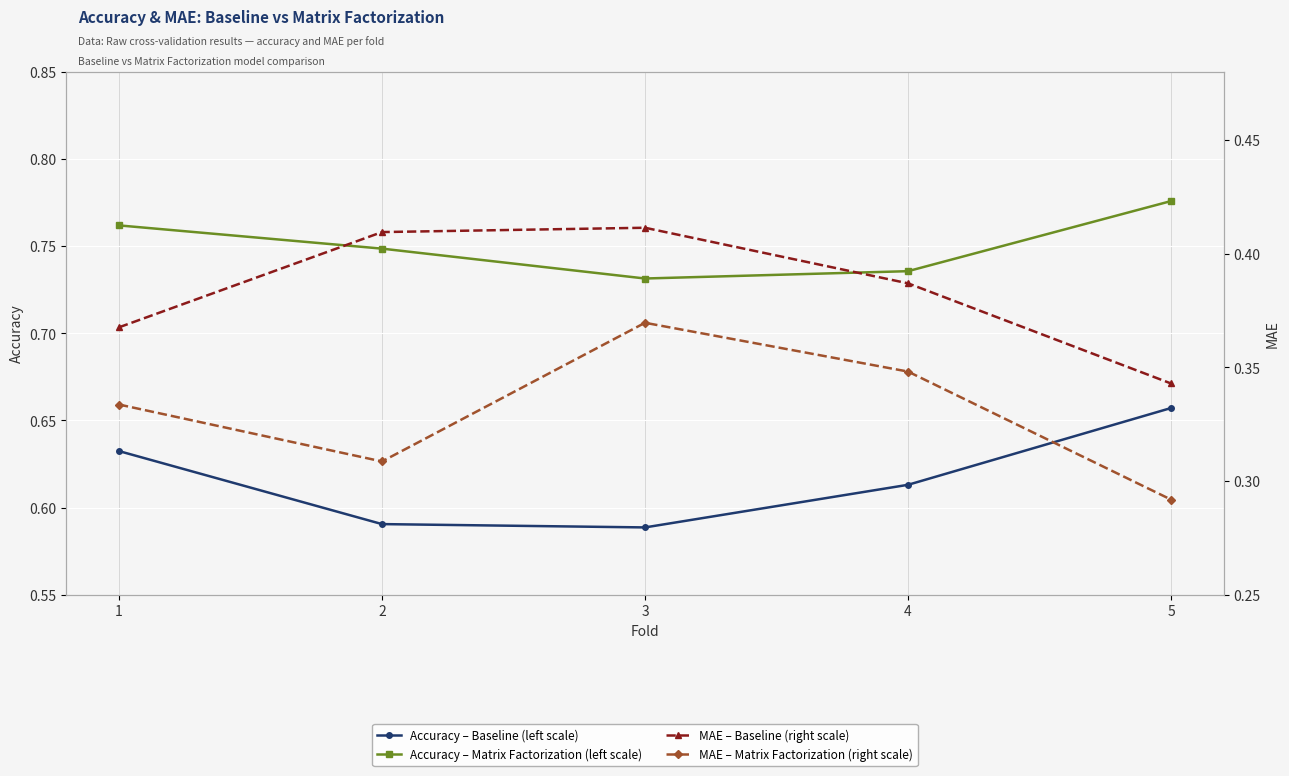

How many interior local valleys does the MAE – Matrix Factorization (right scale) series have?

1